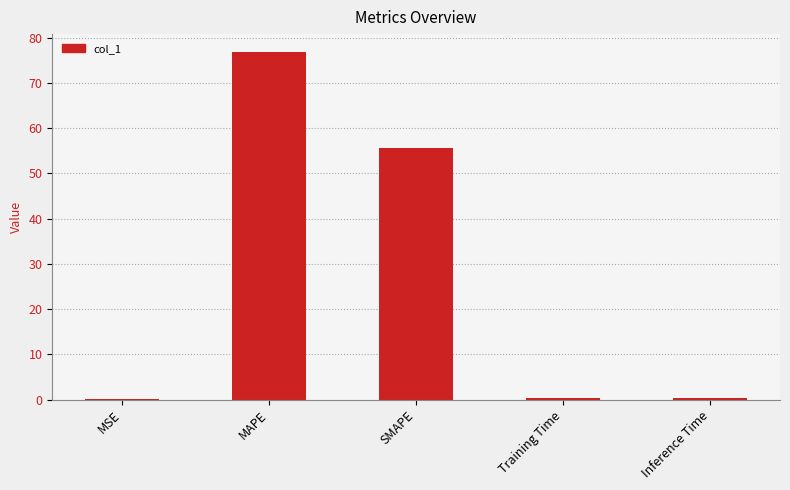

Are the bars grouped side by side (vs. stacked)?

No